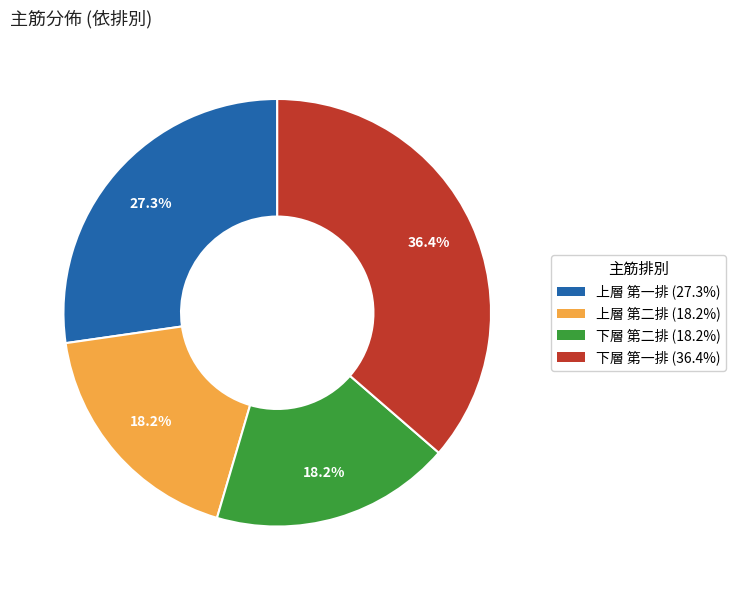

Does any single category account for the majority?

No